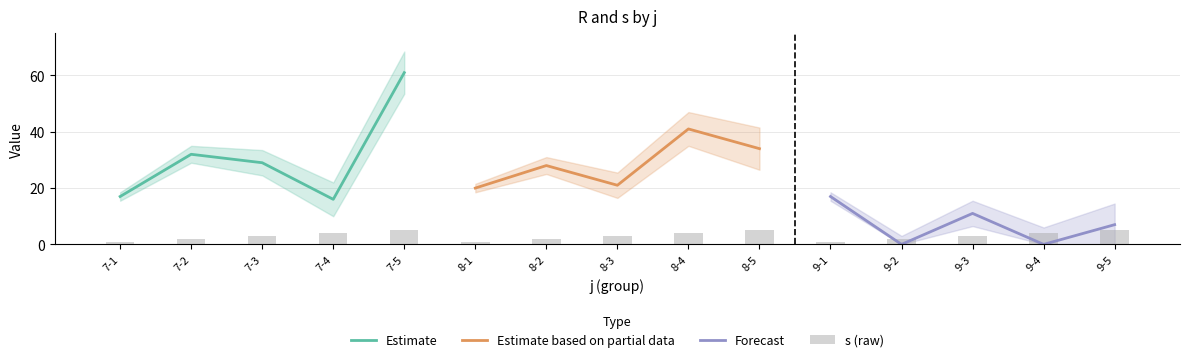

The value of Estimate at 7-1 is 17. True or false?

True